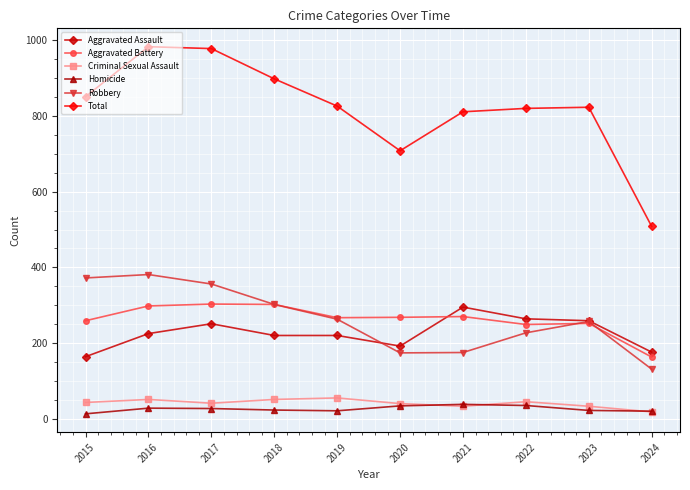

Is it true that Aggravated Assault equals 106 at 2015?

False